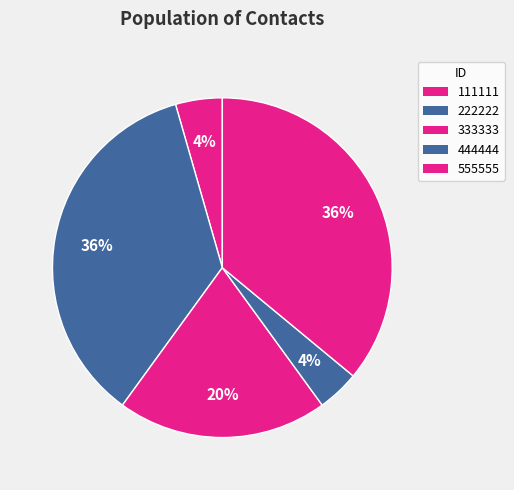

Count the number of slices in the pie.

5